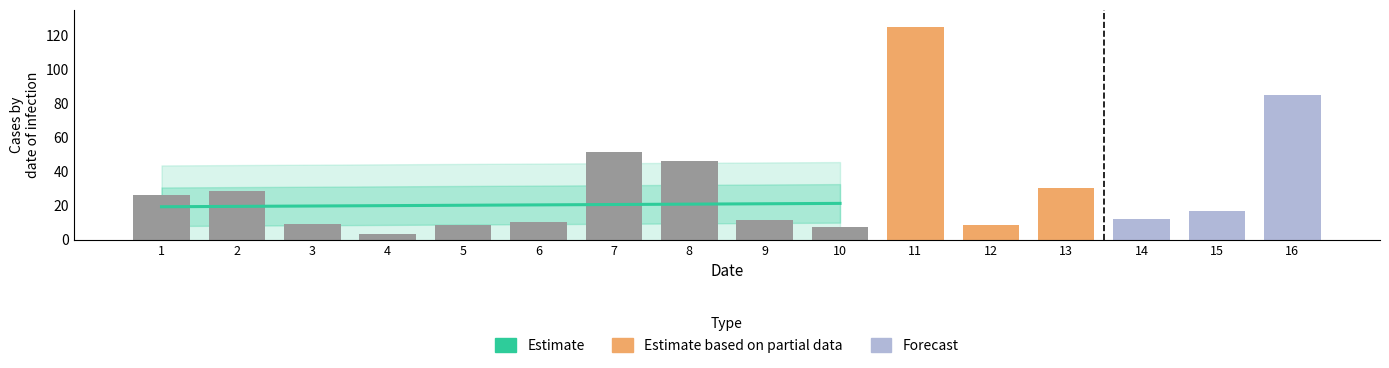

The value at 3 is 3.1. True or false?

False